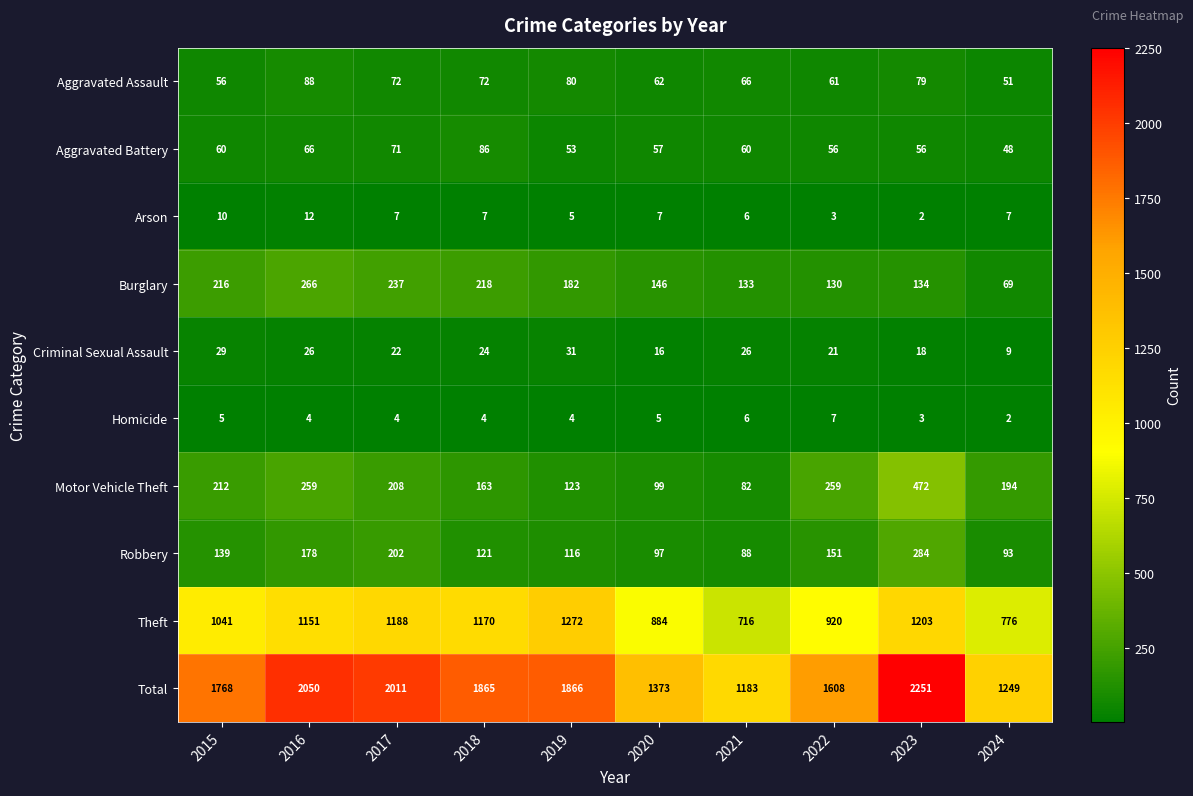

Is it true that Burglary equals 99 at 2024?

False